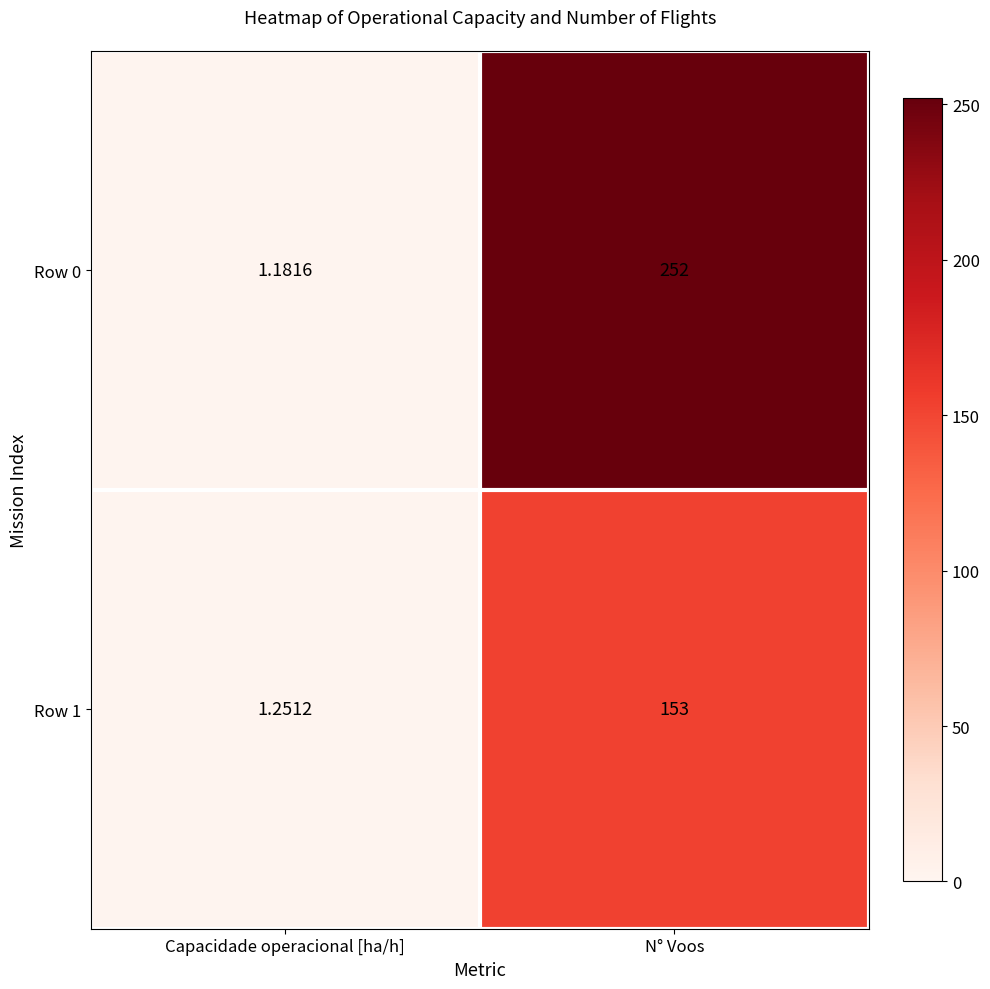

List the series in order of their peak value, highest first.

Row 0, Row 1